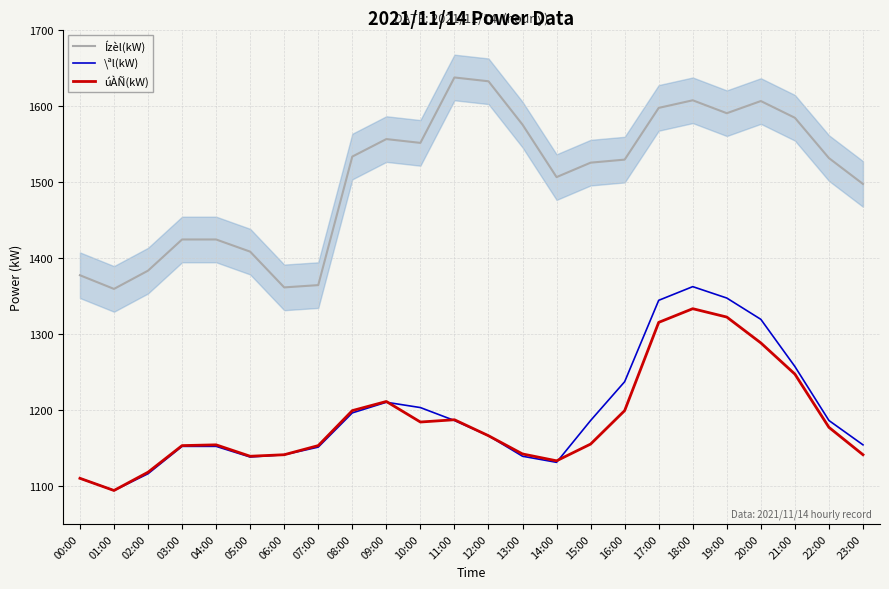

What are all the series names shown in the legend?

Ízèl(kW), \ªl(kW), úÀÑ(kW)